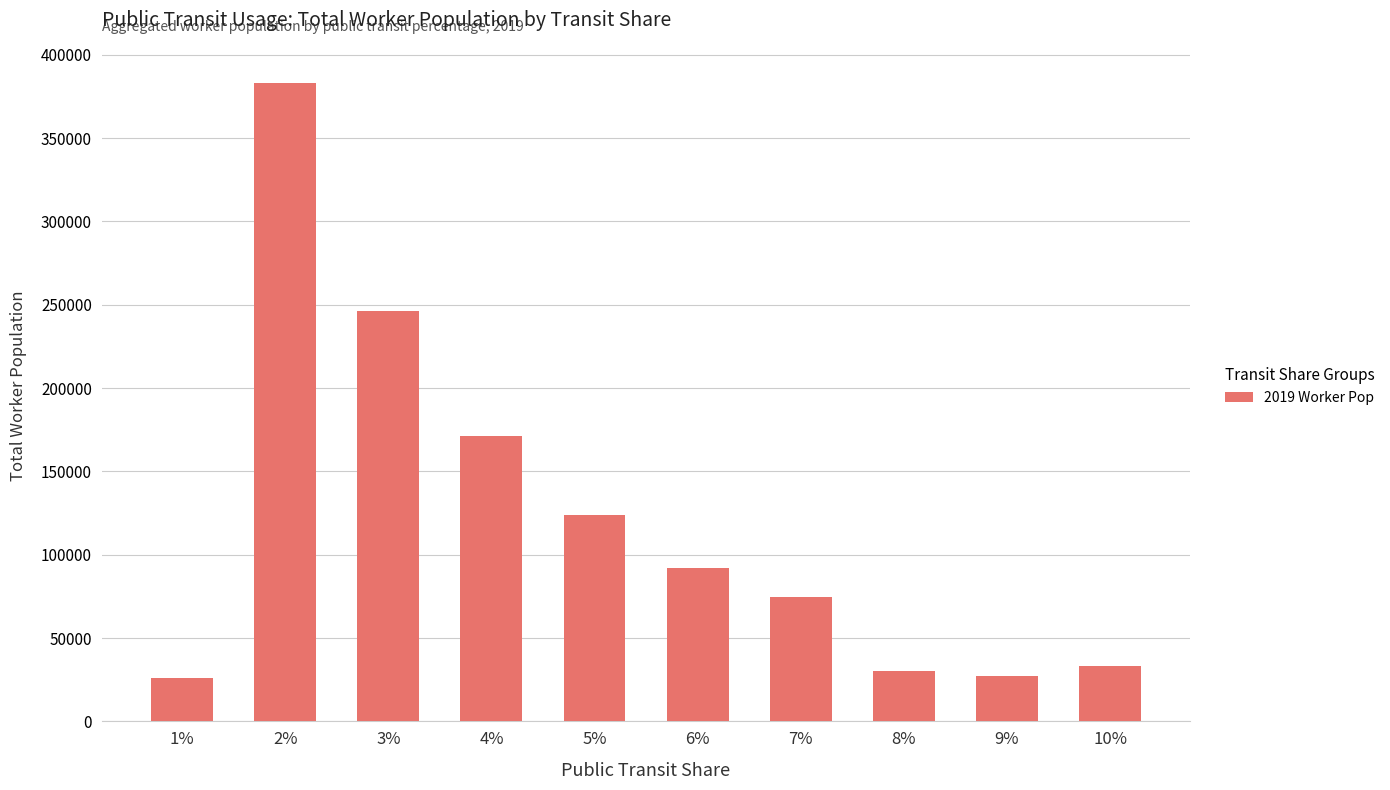

The value at 5% is 123926. True or false?

True